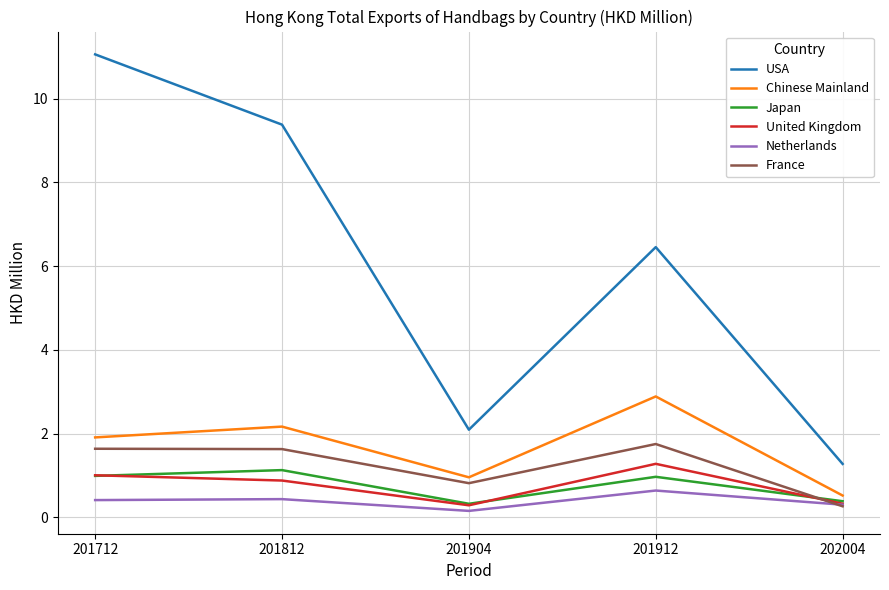

Which series changed the most between 201912 and 202004?

USA